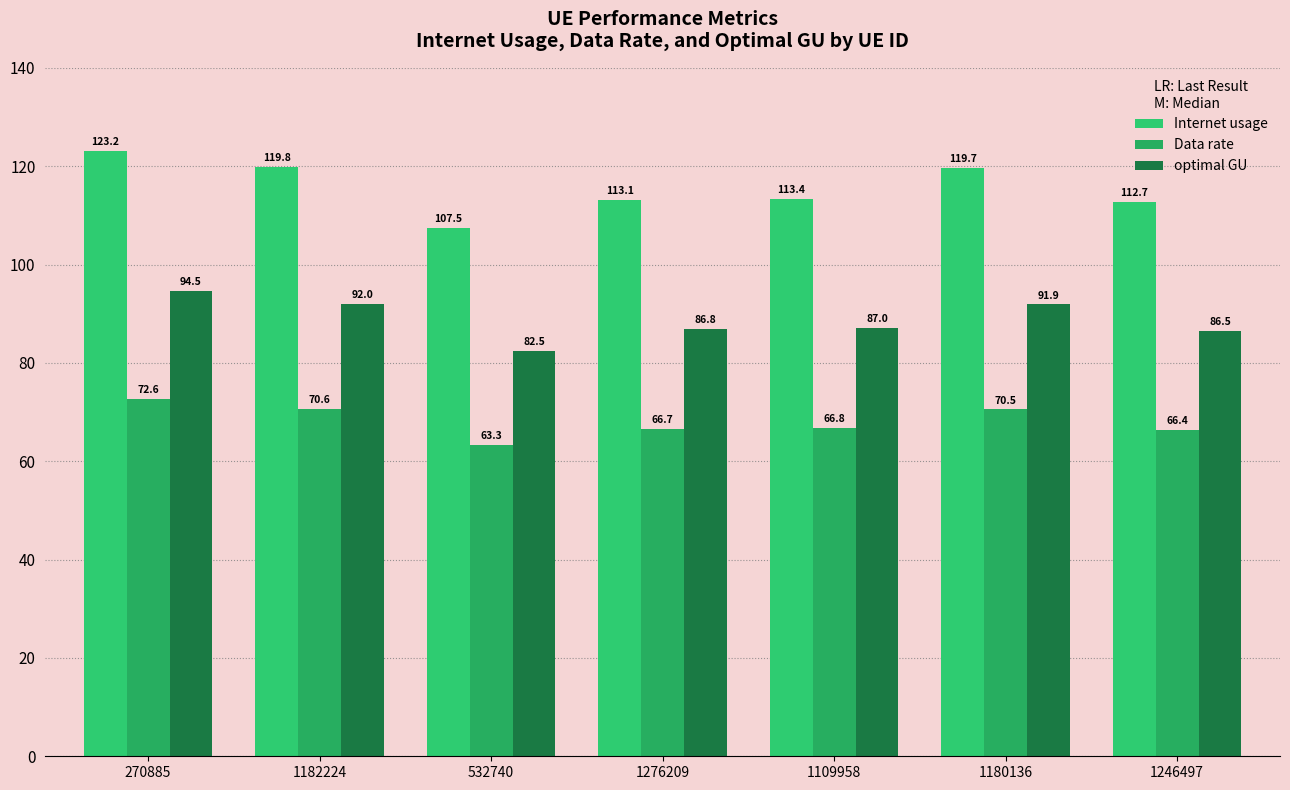

Is it true that Data rate equals 100.6 at 1246497?

False